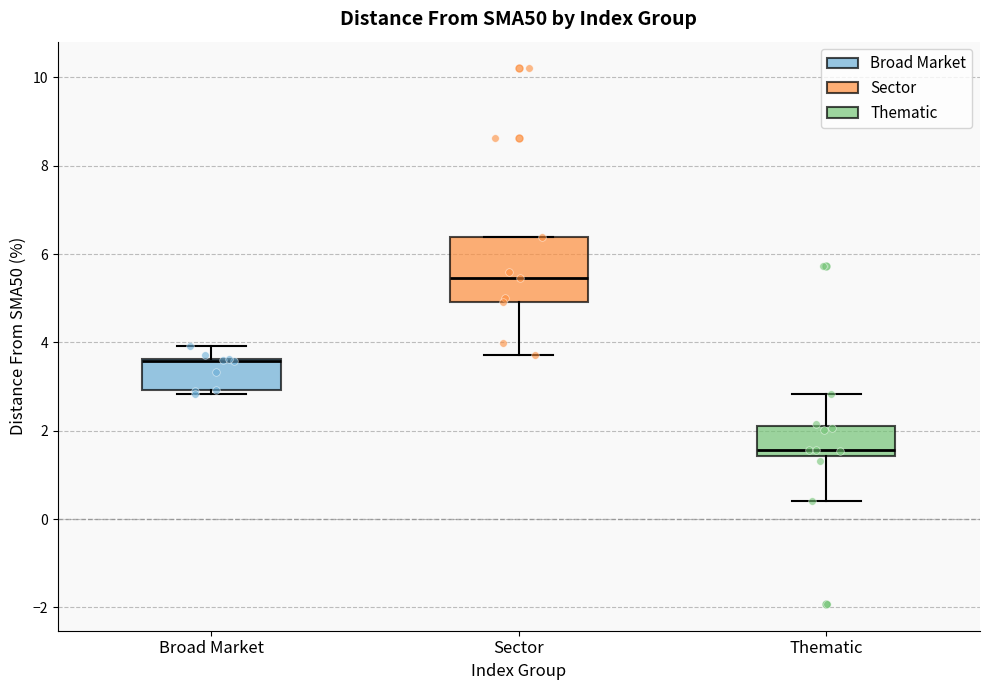

Comparing the boxes themselves (not the whiskers), which one is the tallest?

Sector